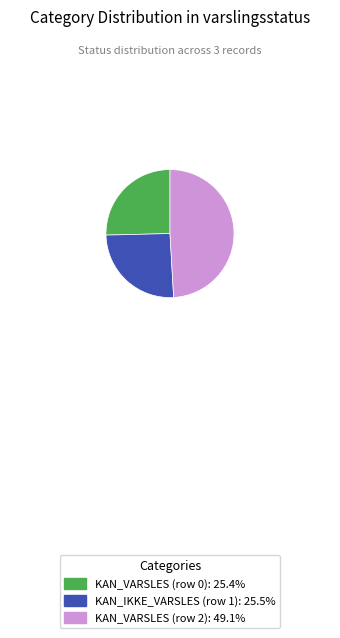

Does any single category account for the majority?

No